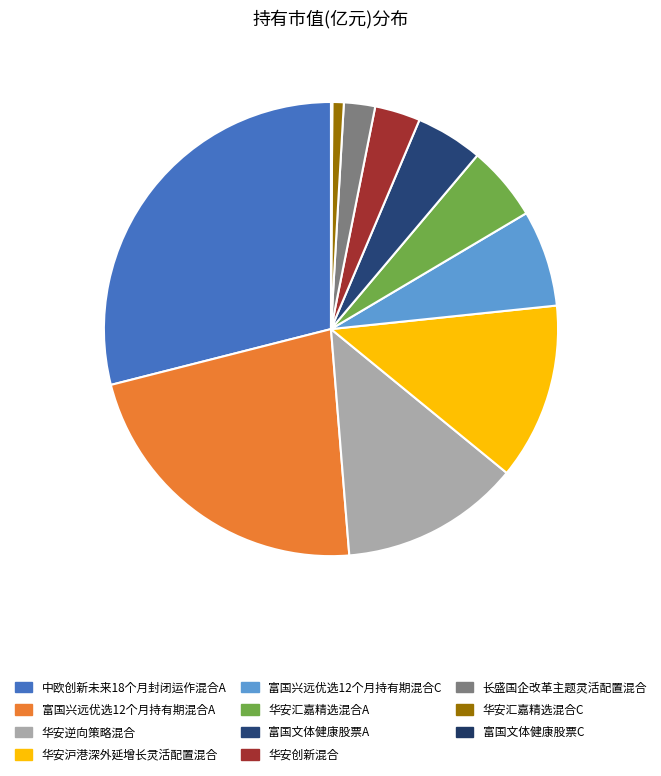

Rank the categories by value from highest to lowest.

中欧创新未来18个月封闭运作混合A, 富国兴远优选12个月持有期混合A, 华安逆向策略混合, 华安沪港深外延增长灵活配置混合, 富国兴远优选12个月持有期混合C, 华安汇嘉精选混合A, 富国文体健康股票A, 华安创新混合, 长盛国企改革主题灵活配置混合, 华安汇嘉精选混合C, 富国文体健康股票C